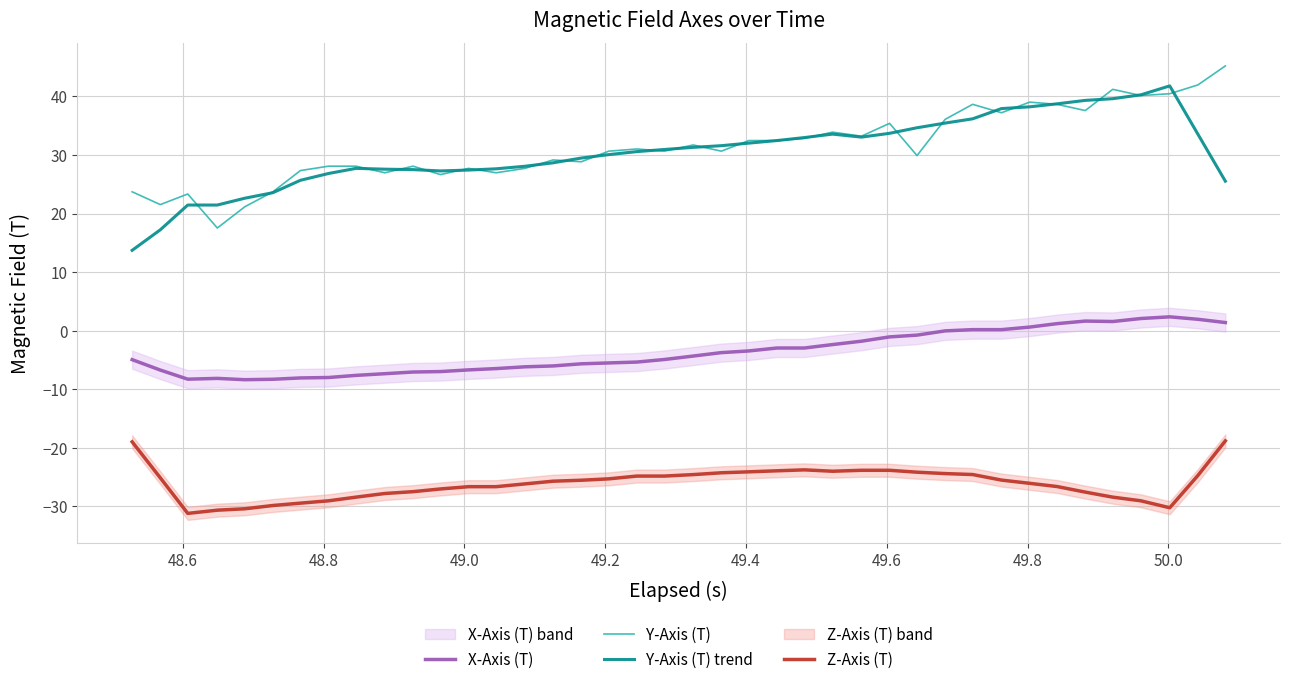

What is the highest value of the Y-Axis (T) trend series?

41.8